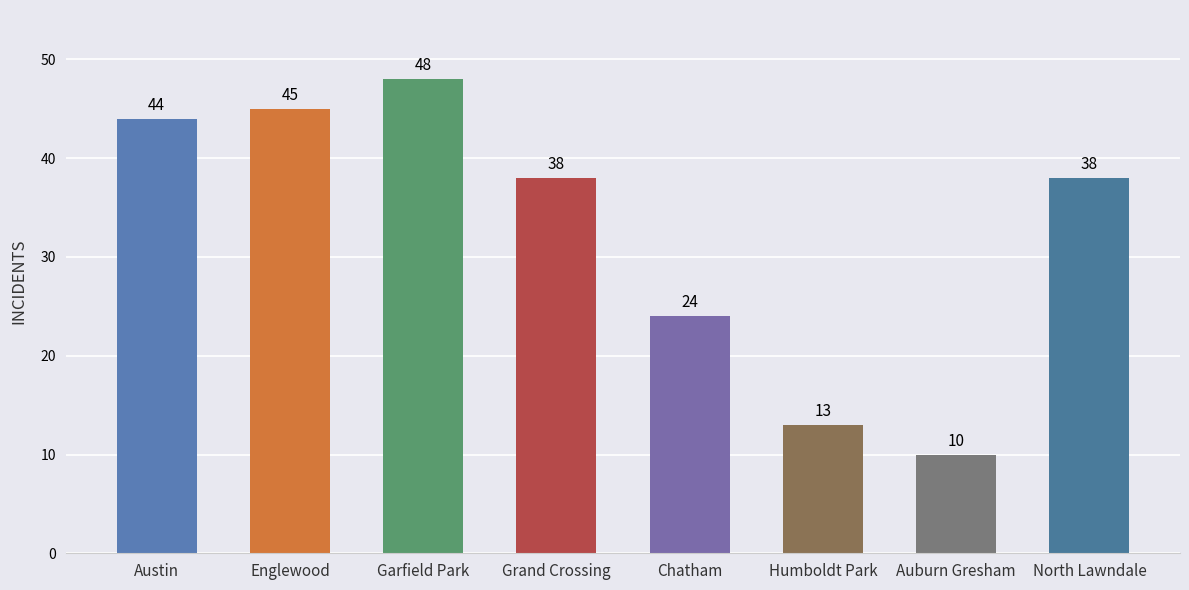

Reading left to right, list all the values displayed in this chart.

44	45	48	38	24	13	10	38